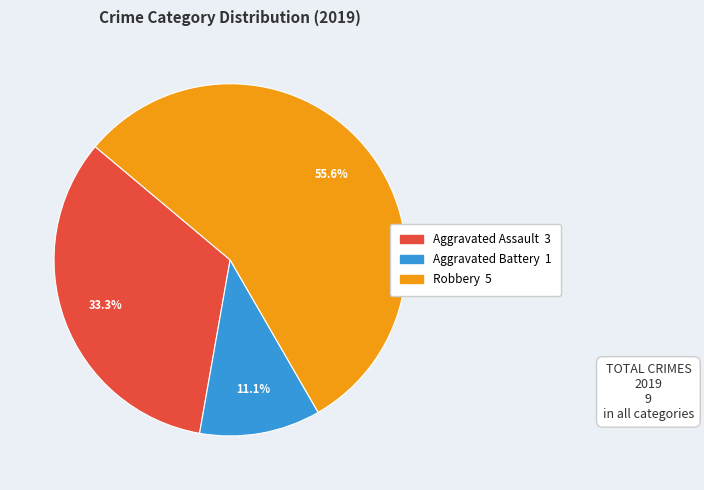

Is there a majority slice in this chart?

Yes